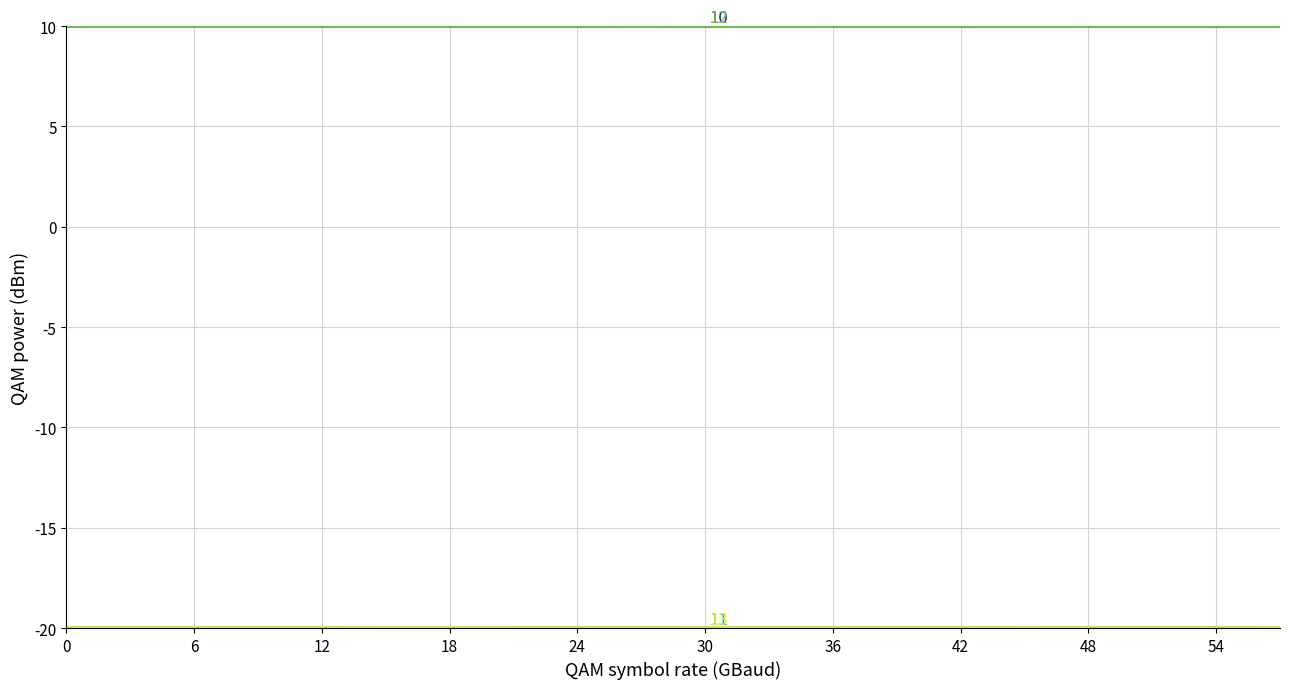

What is the smallest value displayed?

-20.0